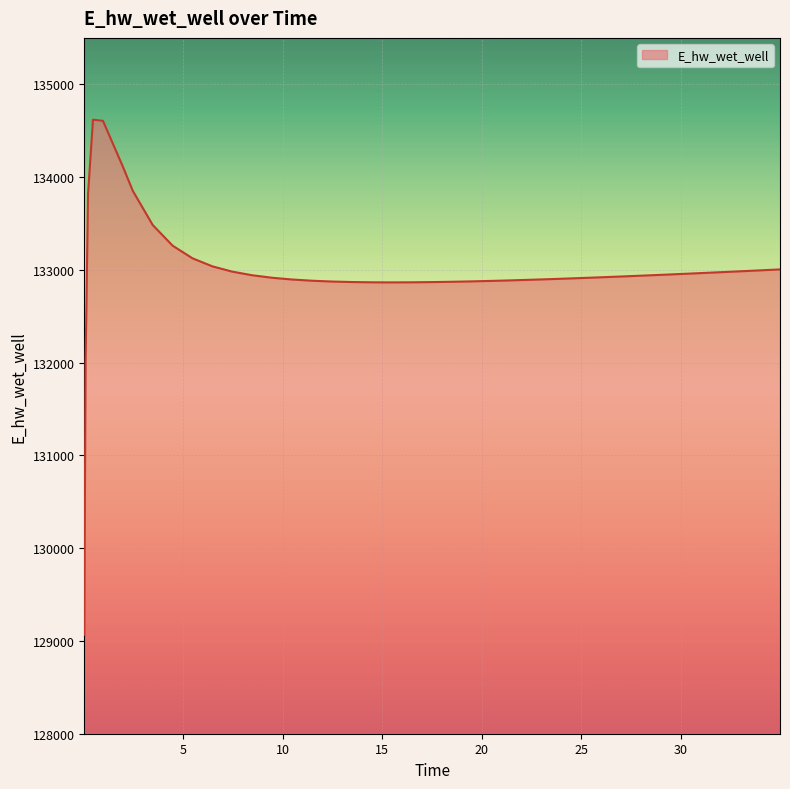

What is the greatest value displayed?

134618.6